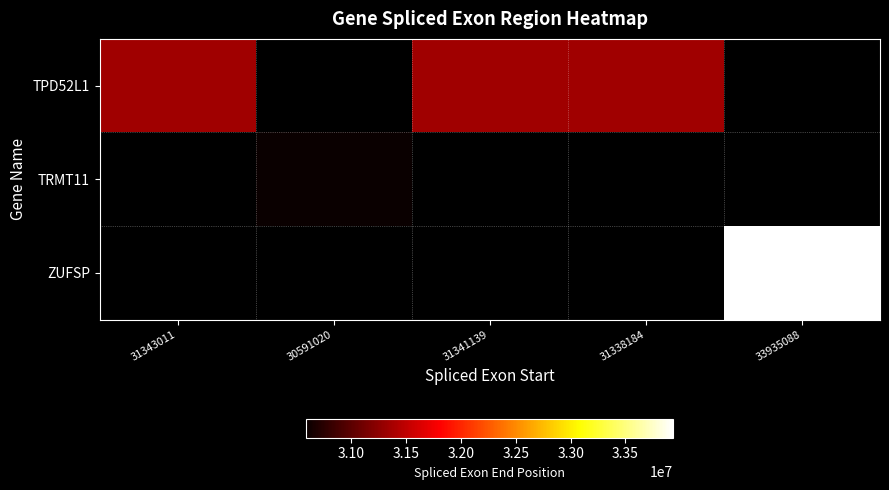

Which label corresponds to the largest value in the chart?

33935088